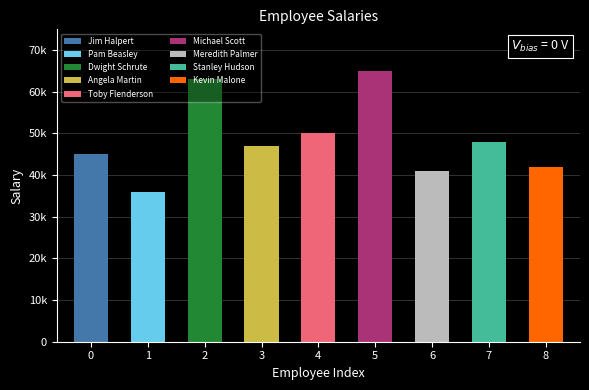

What position from the right is Kevin Malone?

1